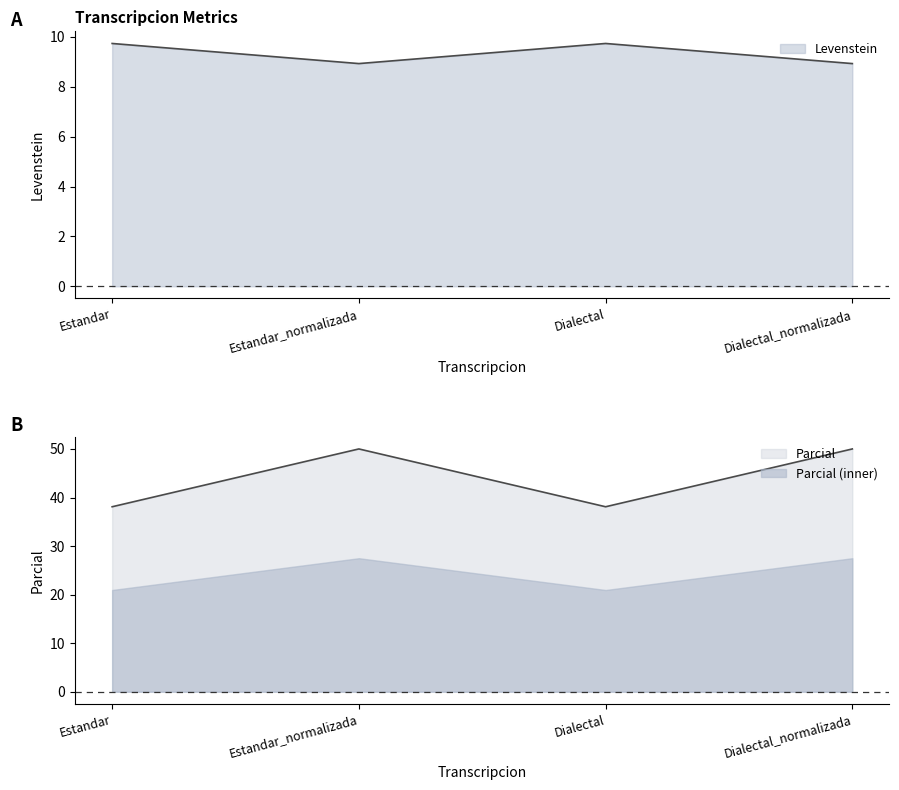

Which series has the largest total across all categories?

Parcial